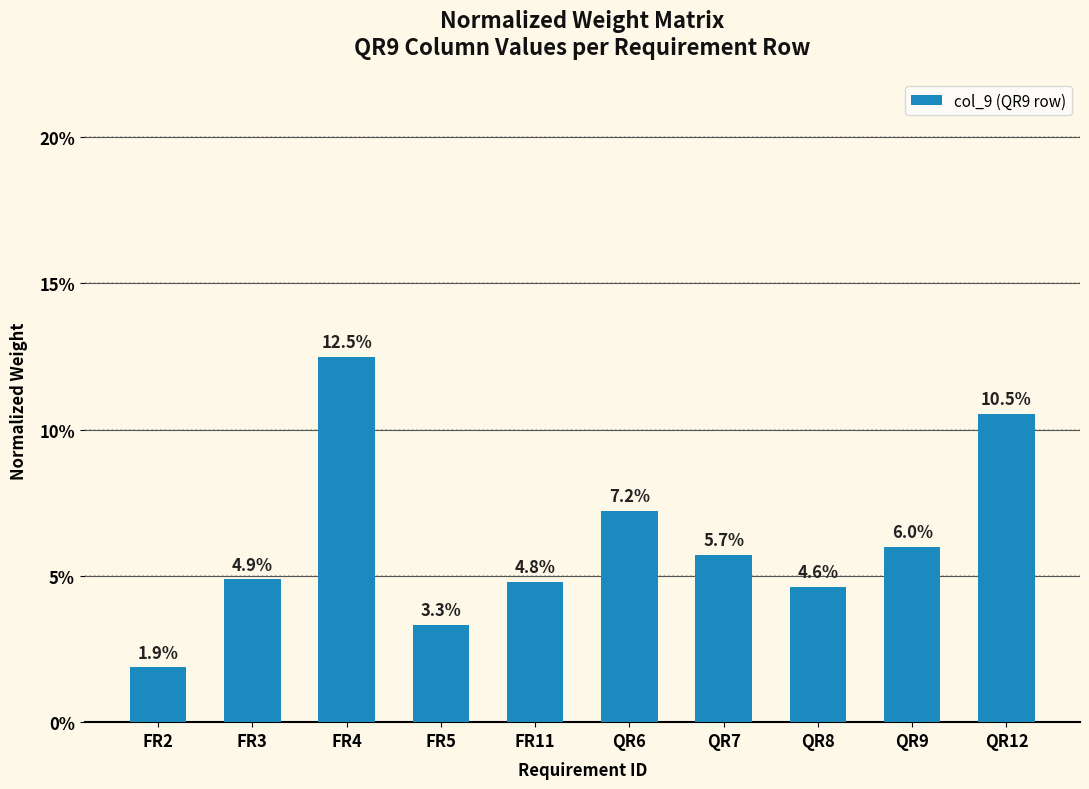

Does the chart contain any negative values?

No